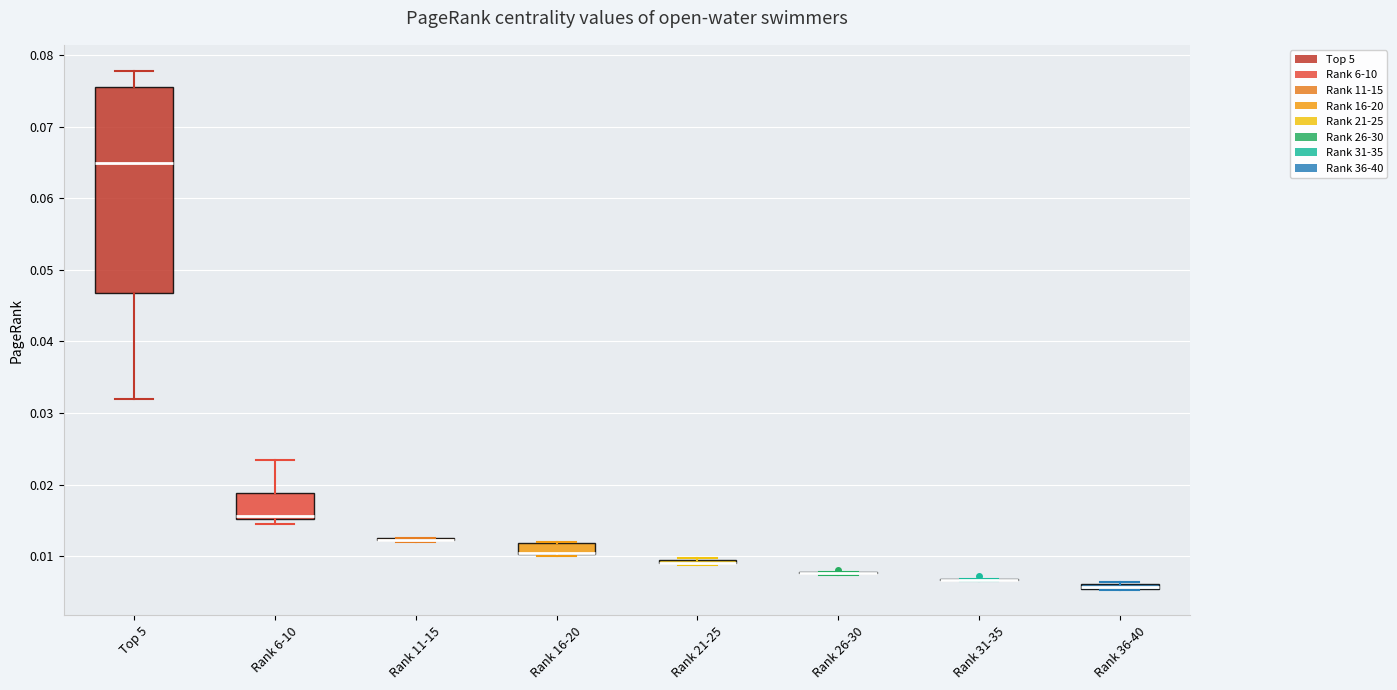

Comparing the boxes themselves (not the whiskers), which one is the tallest?

Top 5